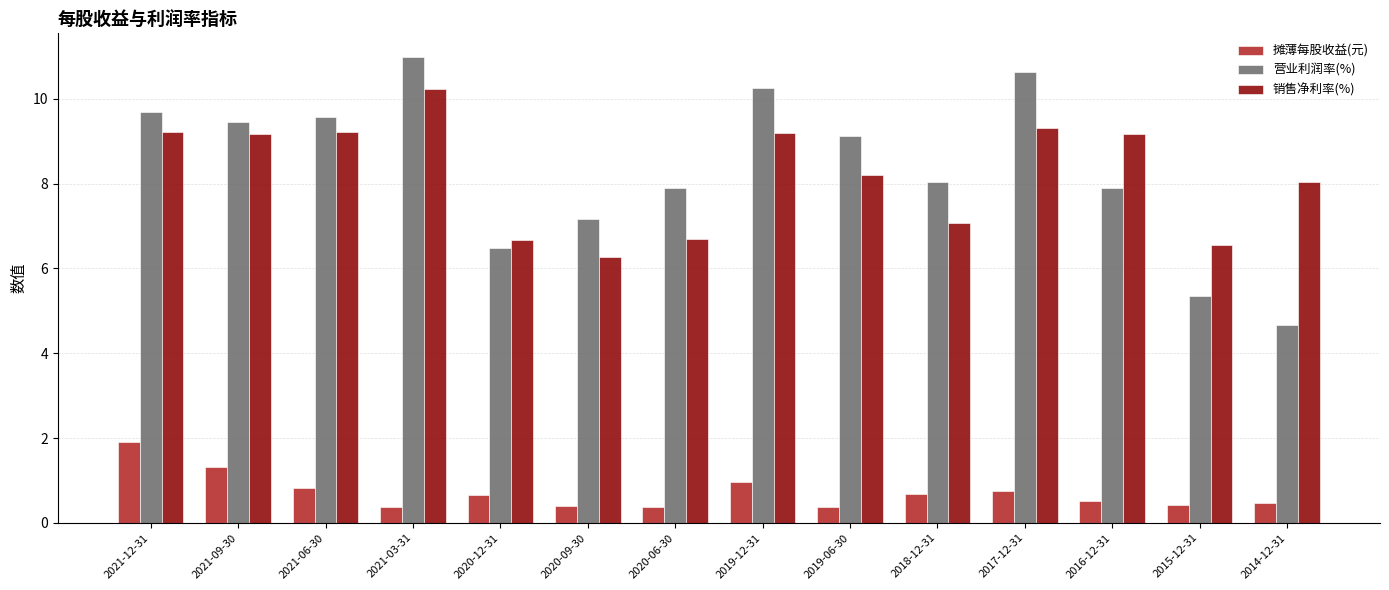

How many groups of bars are there?

14